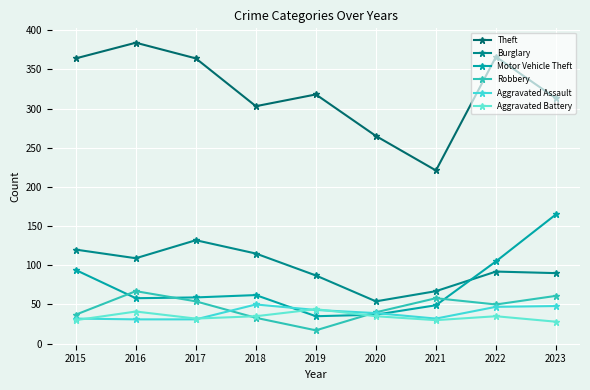

How many series are shown in this chart?

6